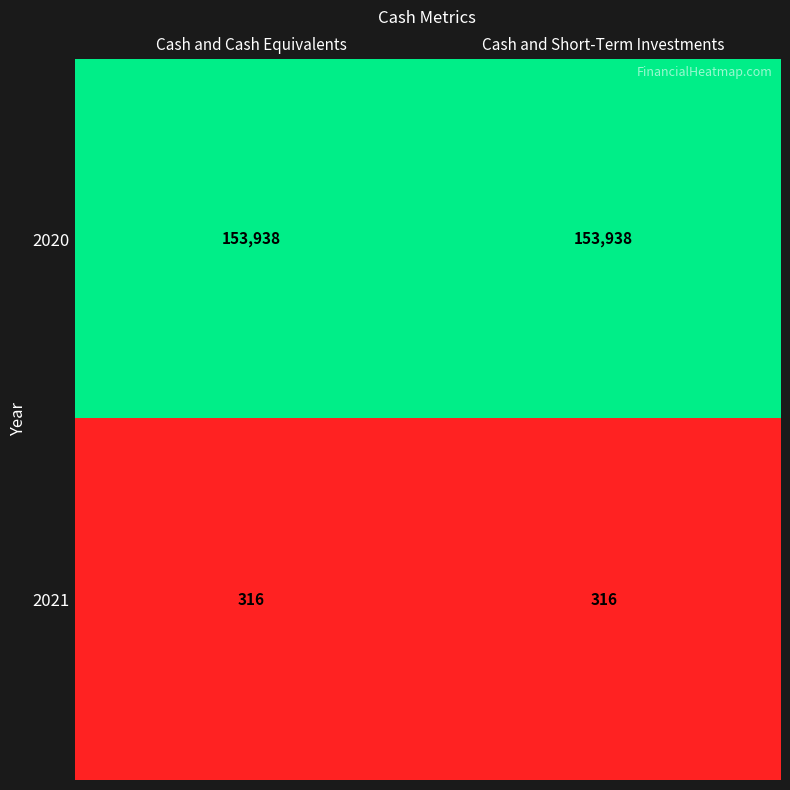

Reading left to right, transcribe all the data shown in this chart.

2020: Cash and Cash Equivalents=153938	Cash and Short-Term Investments=153938
2021: Cash and Cash Equivalents=316	Cash and Short-Term Investments=316